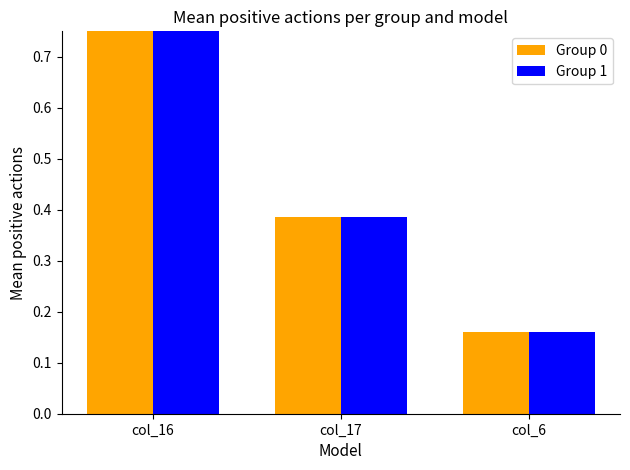

Is the value of Group 1 at col_6 greater than the value of Group 0 at col_16?

No